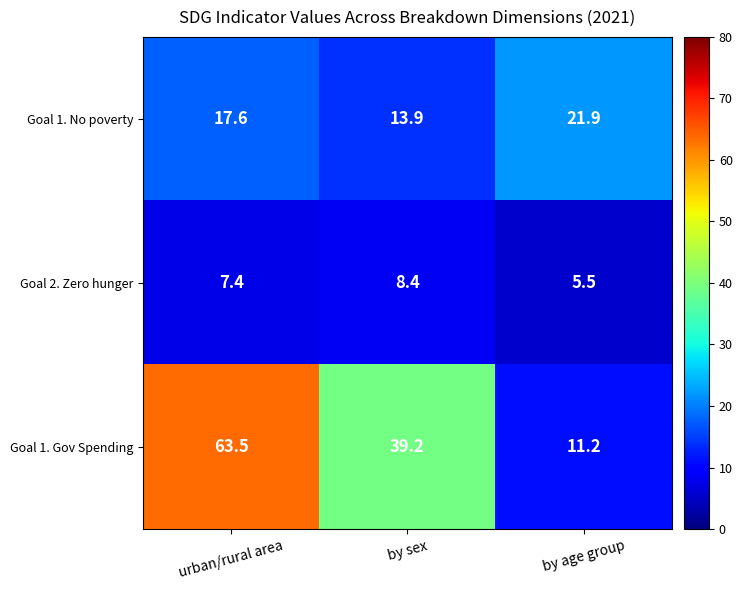

What is the total value across all series at urban/rural area?

88.5